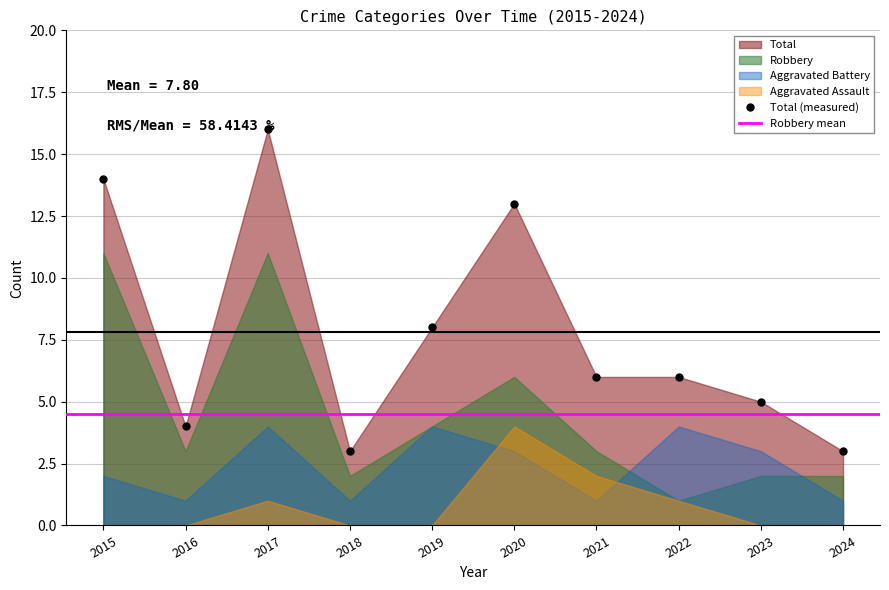

Rank the series by their average value, from highest to lowest.

Total, Robbery, Aggravated Battery, Aggravated Assault